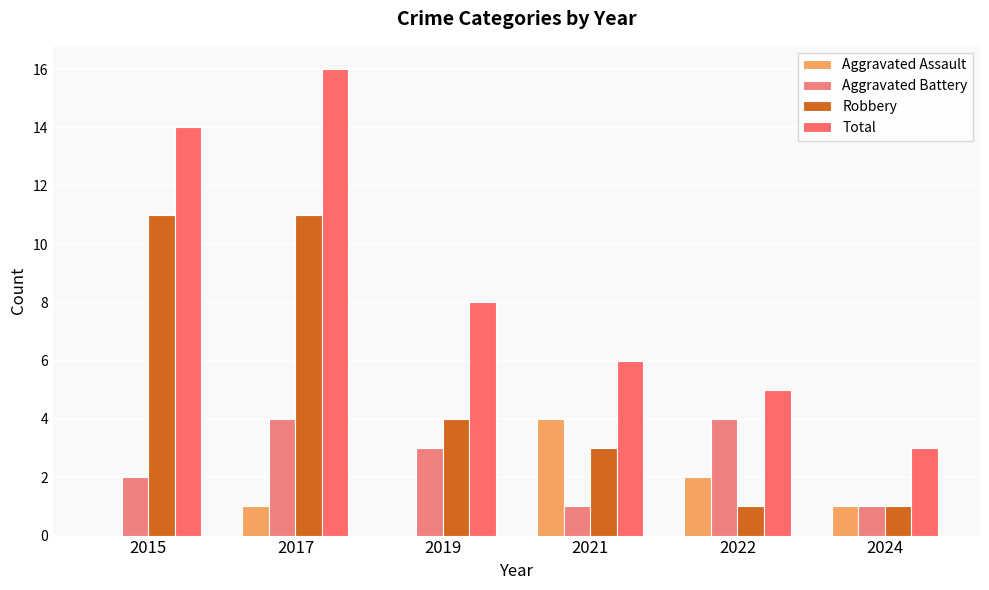

How many series are shown in this chart?

4